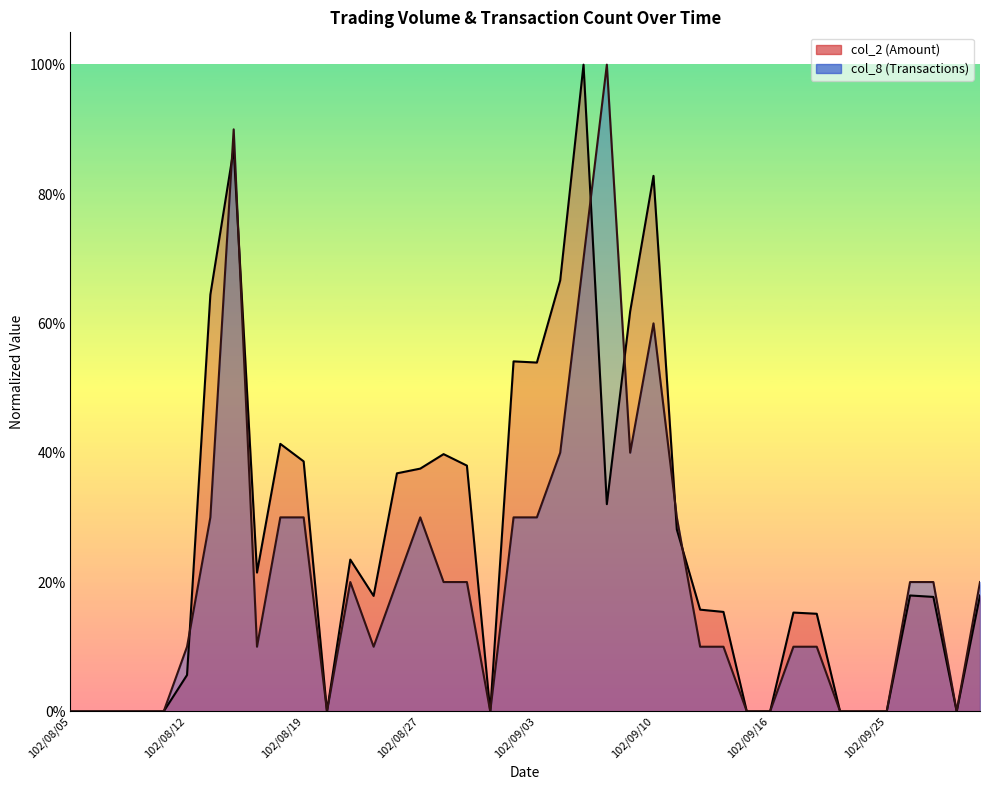

The value of col_2 at 102/08/08 is 0.0. True or false?

True